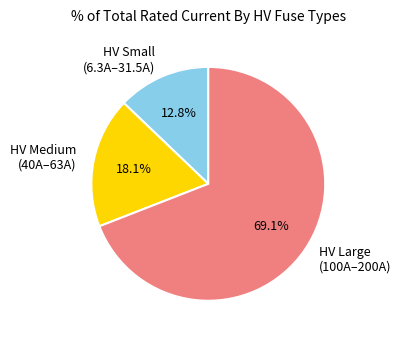

What is the smallest slice in the pie chart?

HV Small (6.3A–31.5A)